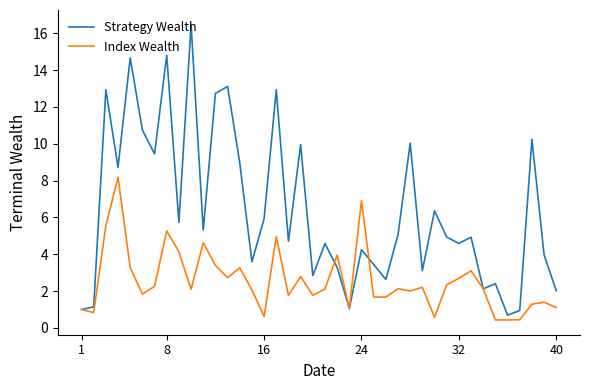

What is the difference between the maximum and minimum values in the Index Wealth series?

7.7